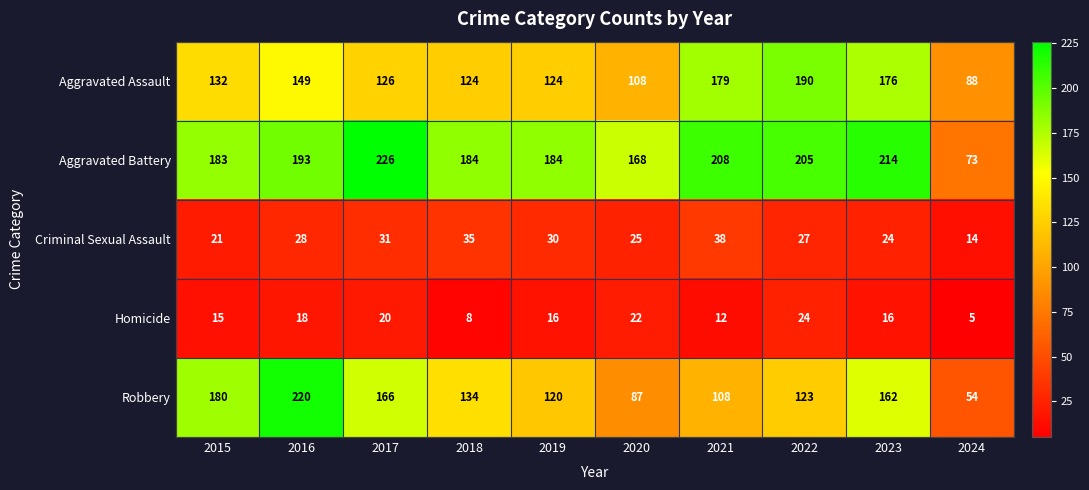

How many values in the Aggravated Assault series are below 132?

5